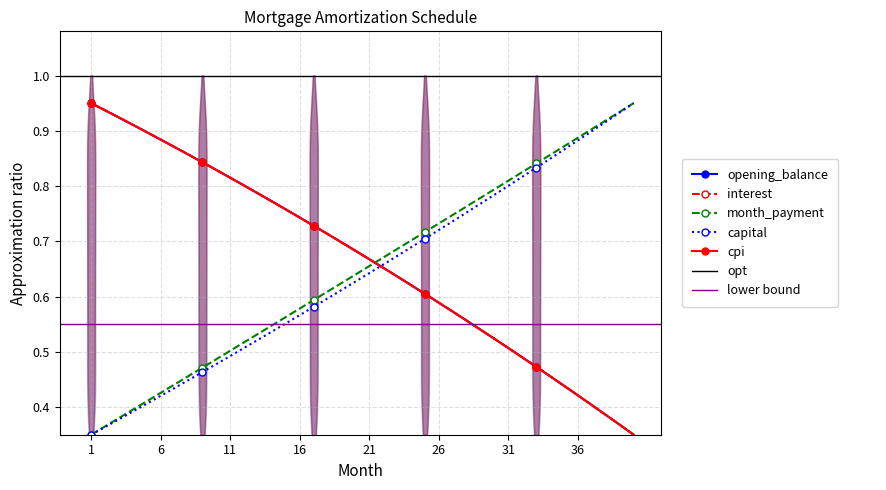

What is the sum of the month_payment values at 21 and 6?

1.1